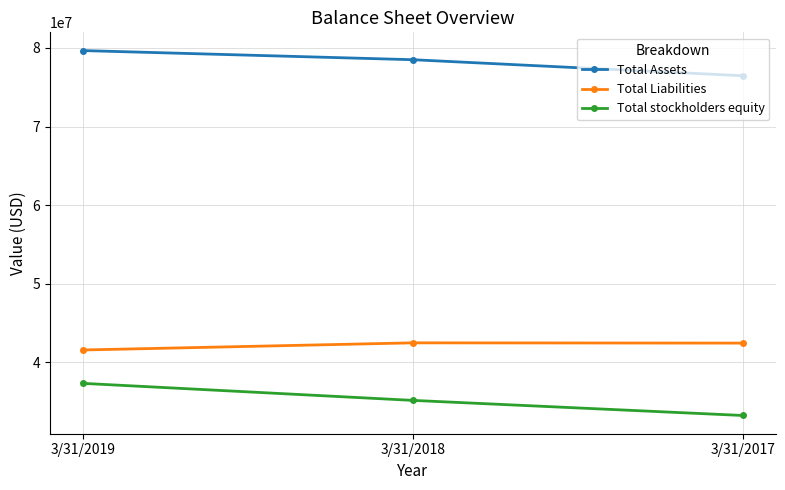

How many distinct data groups are displayed?

3